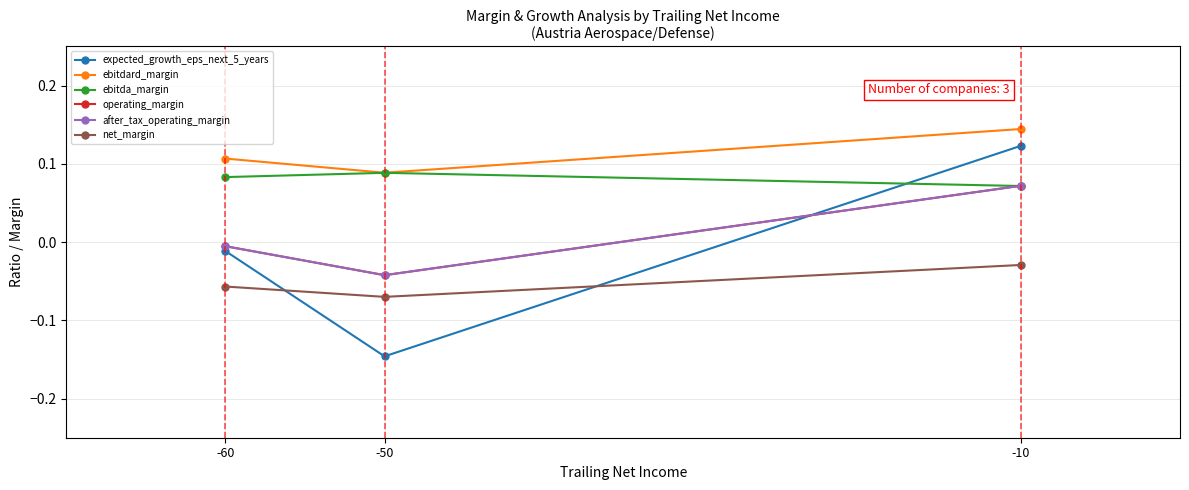

What is the sum of all ebitdard_margin values?

0.3